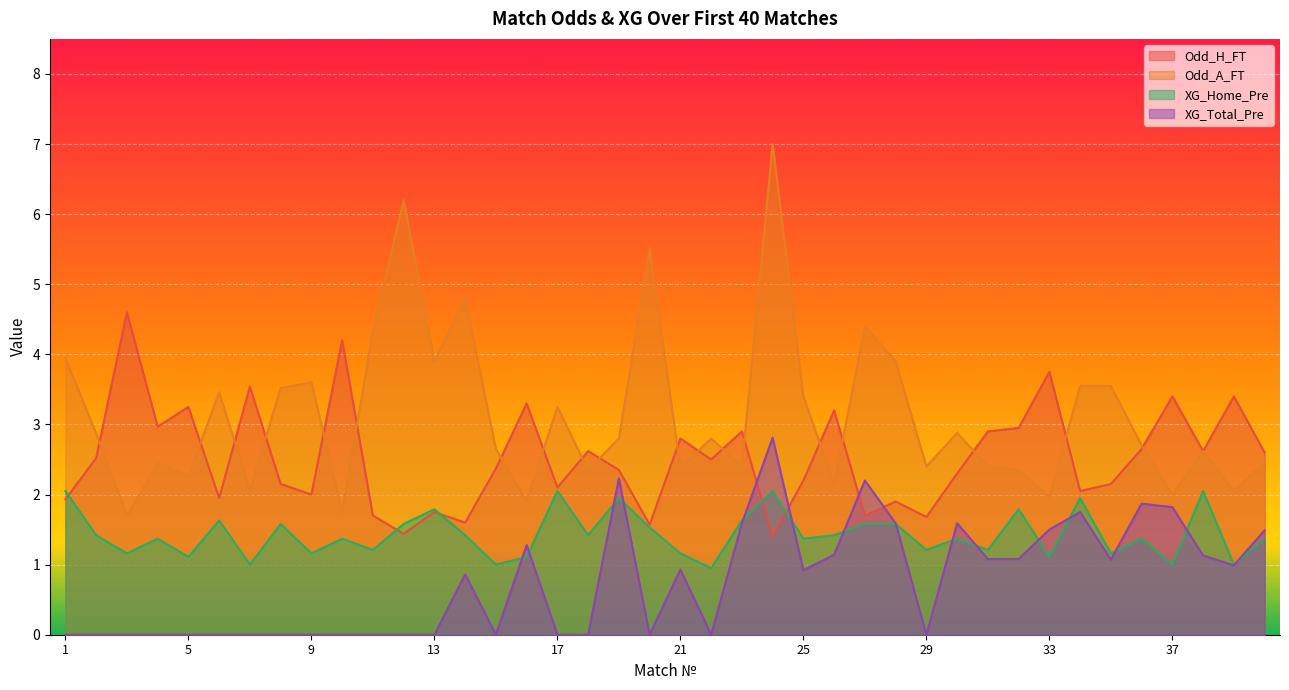

True or false: XG_Home_Pre and Odd_A_FT cross at least once.

False